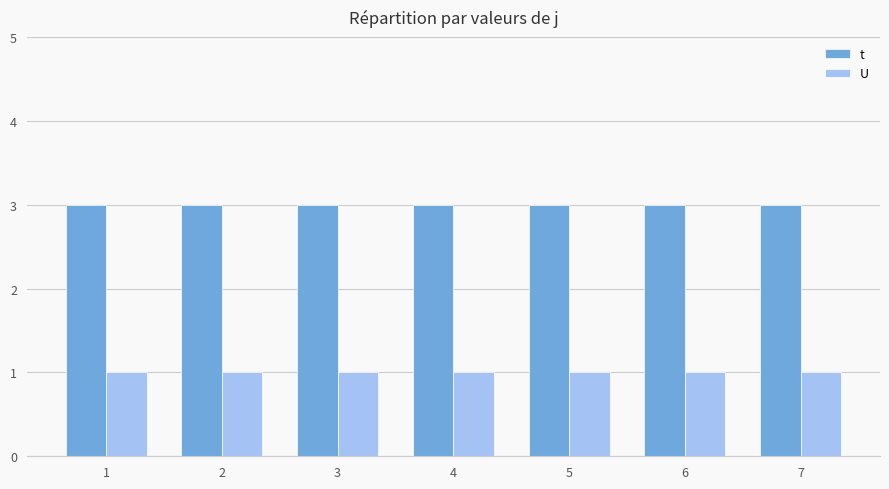

Reading left to right, extract all data points from this chart.

t: 1=3	2=3	3=3	4=3	5=3	6=3	7=3
U: 1=1	2=1	3=1	4=1	5=1	6=1	7=1